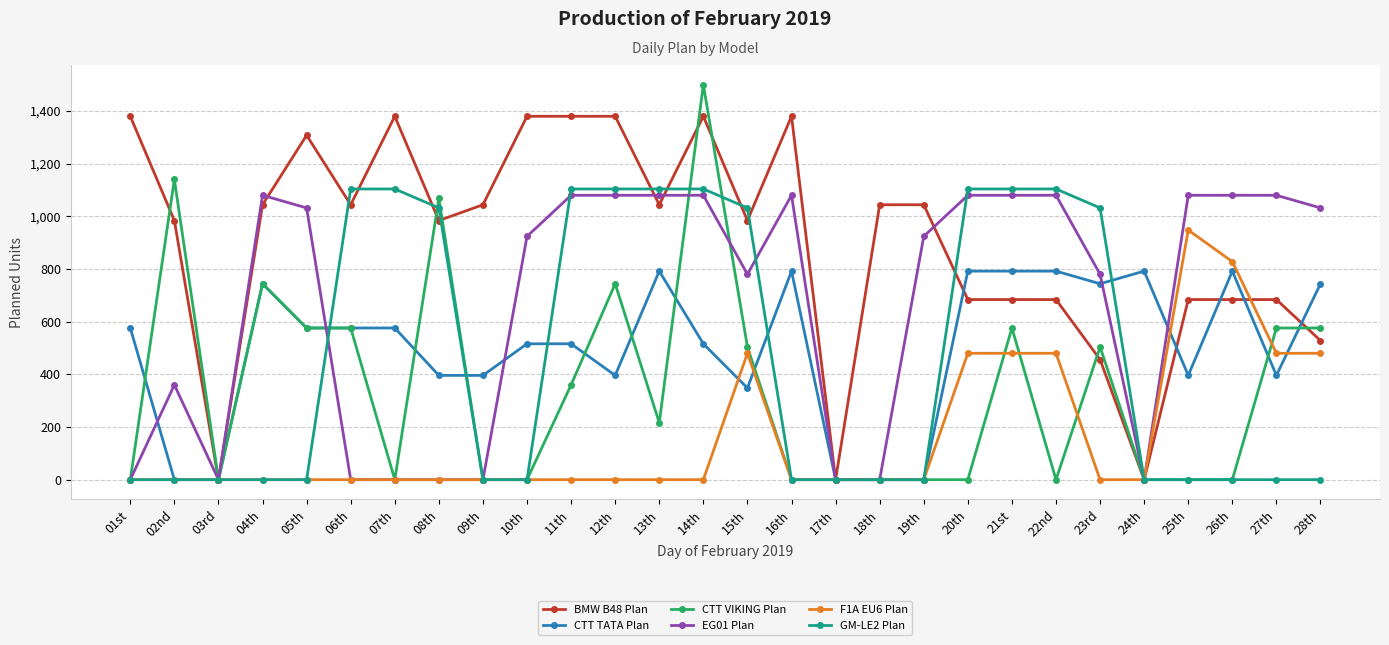

What is the label of the 2nd point from the left?

02nd